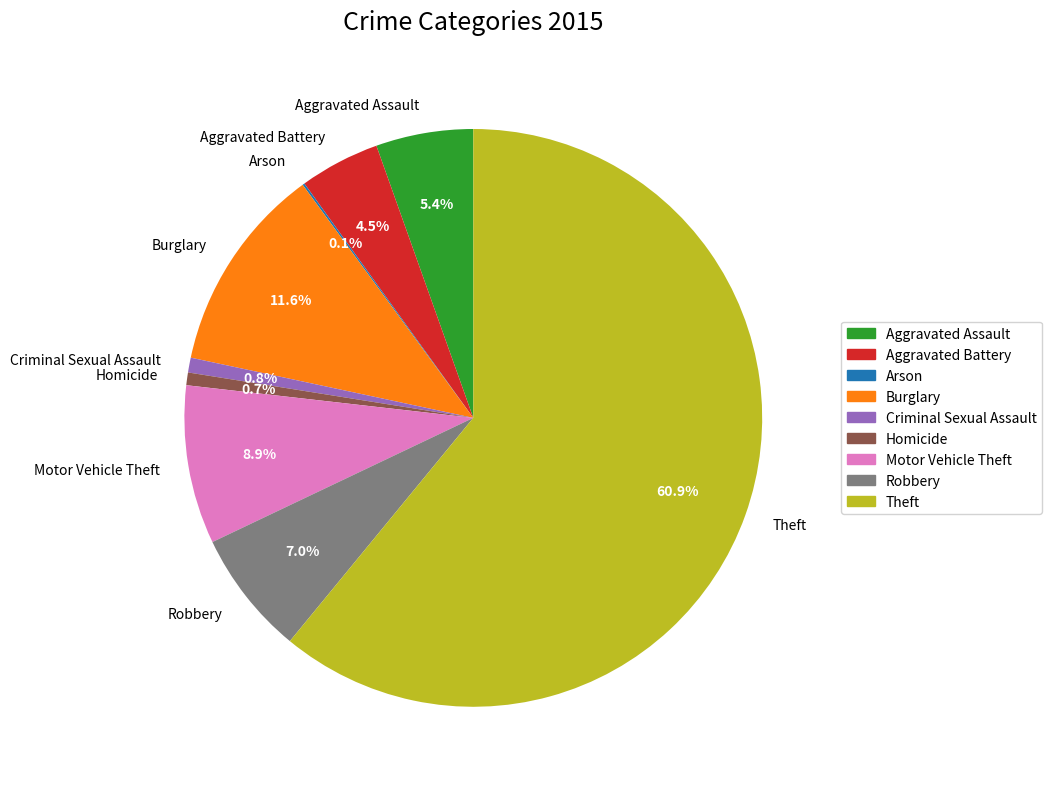

To the nearest percent, what is the combined percentage of Homicide and Theft?

62%